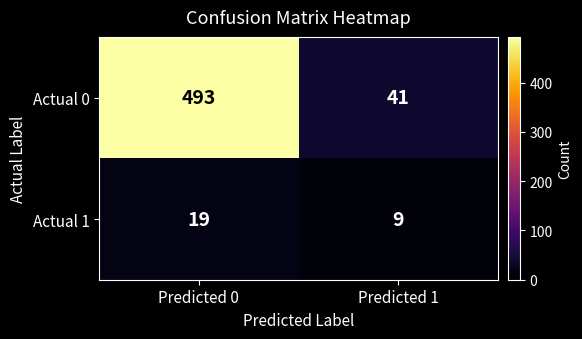

What is the minimum value shown in the chart?

9